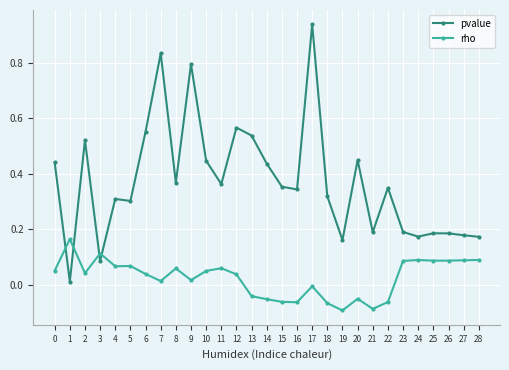

Rank the series at 4 from highest to lowest value.

pvalue, rho